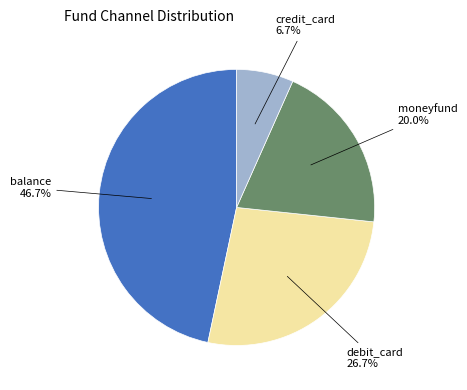

What is the smallest slice in the pie chart?

credit_card